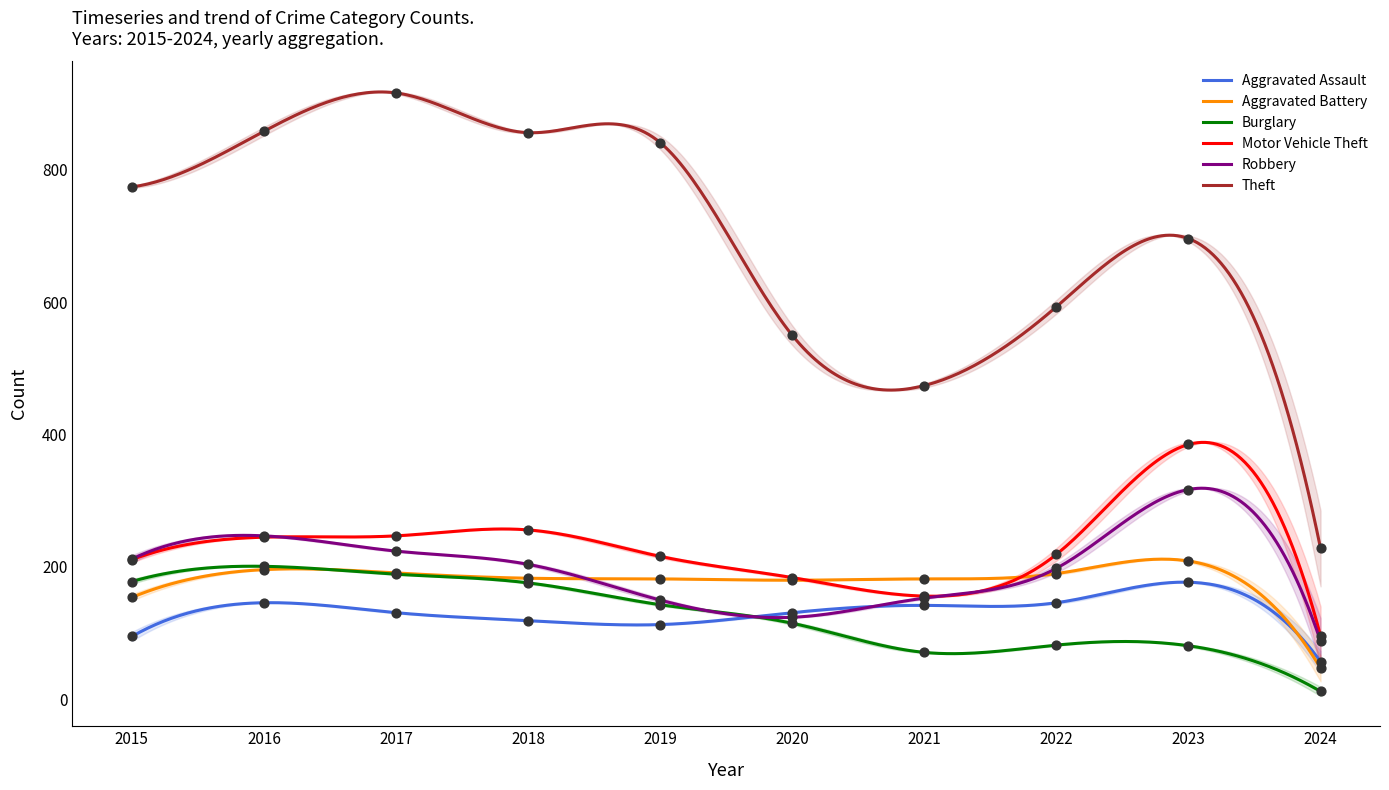

Is the value of Burglary at 2023 greater than the value of Theft at 2024?

No